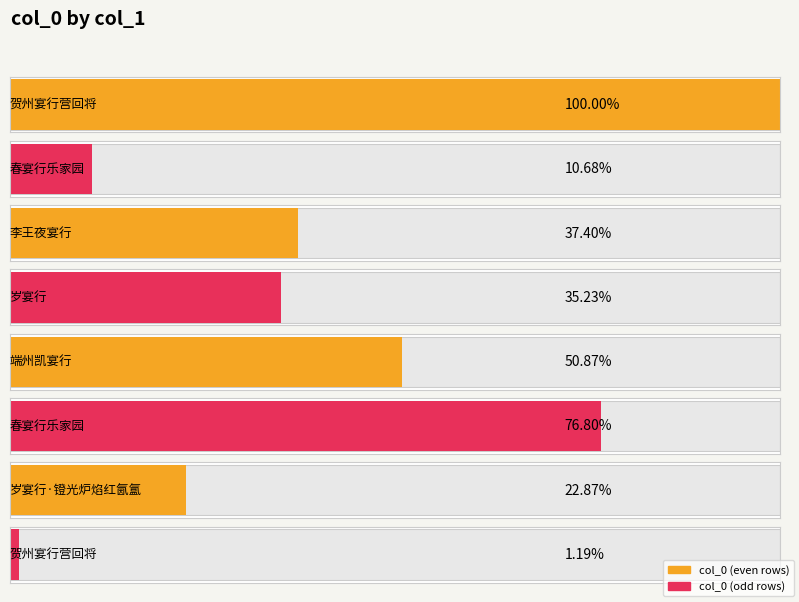

What is the label of the 6th bar from the left?

春宴行乐家园